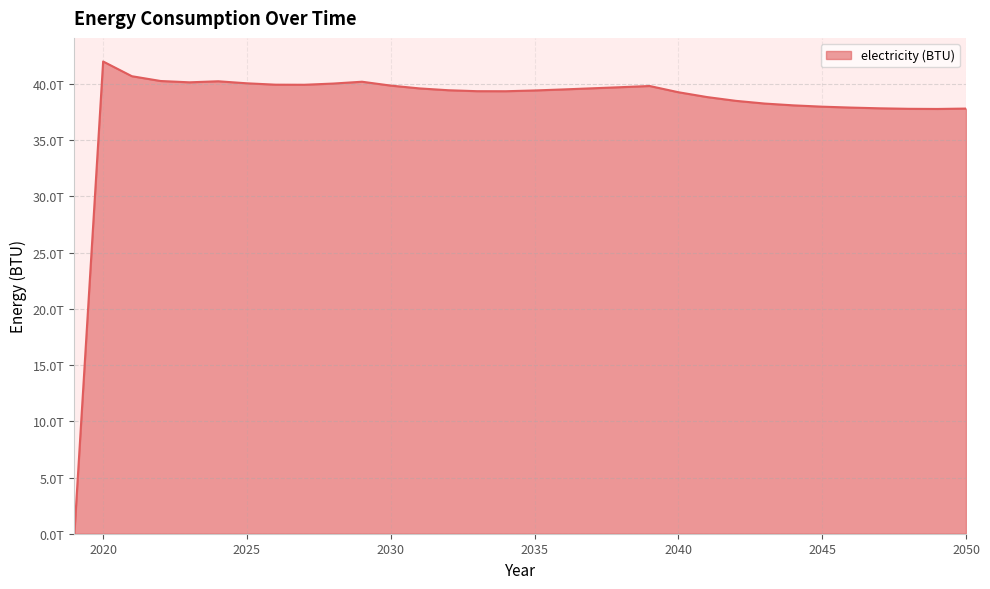

List the labels in order of value, smallest first.

2019, 2049, 2048, 2050, 2047, 2046, 2045, 2044, 2043, 2042, 2041, 2040, 2034, 2033, 2035, 2032, 2036, 2031, 2037, 2038, 2039, 2030, 2027, 2026, 2028, 2025, 2023, 2029, 2024, 2022, 2021, 2020